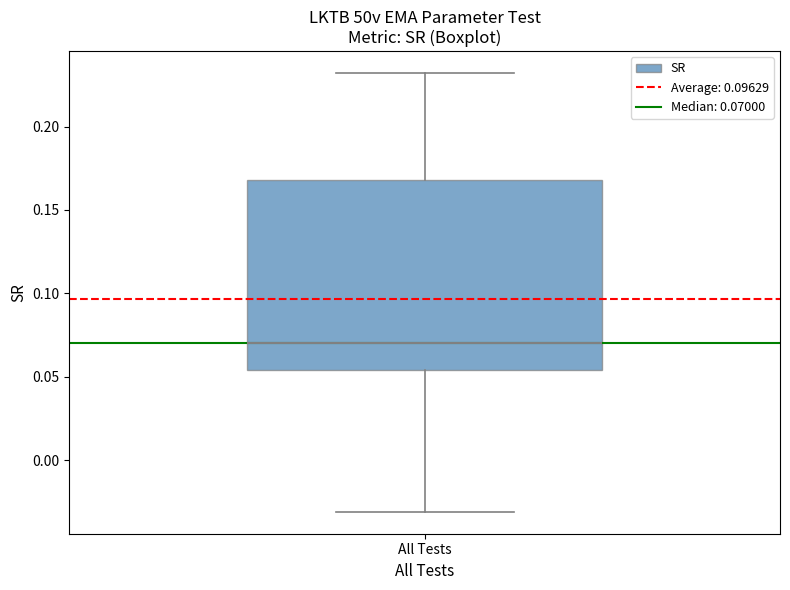

Where does the upper whisker of the box for All Tests end on the y-axis? The values are not printed on the chart, so give them approximately, as read against the axis.

0.230